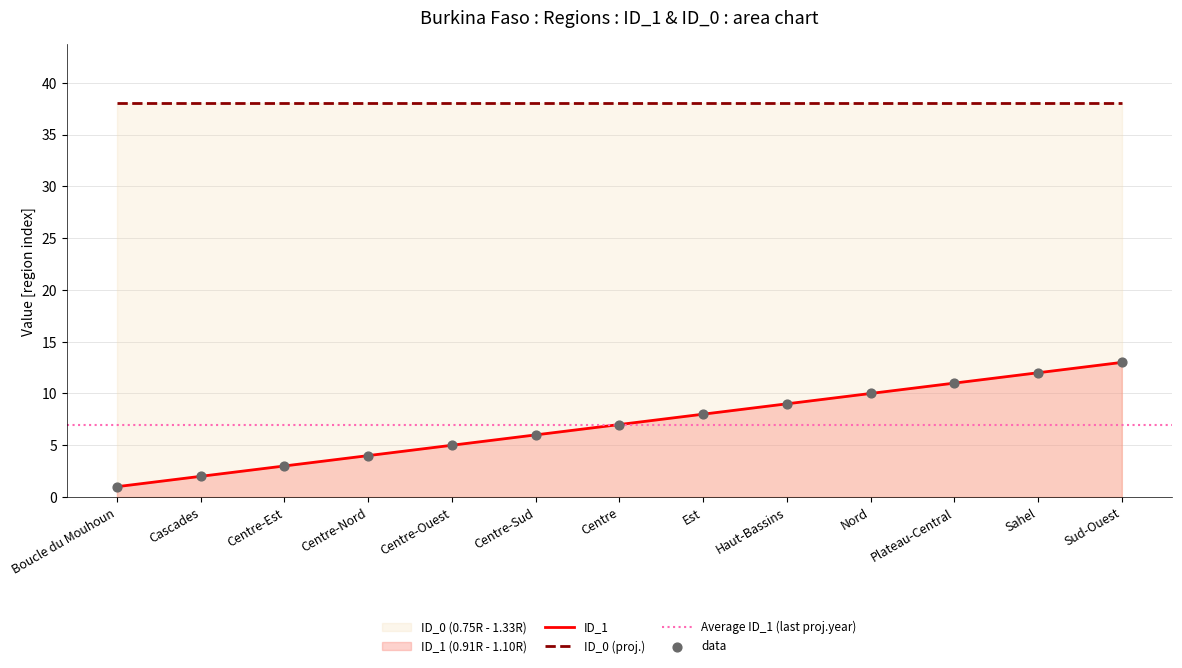

Which has a higher value, Est or Centre-Nord?

Est